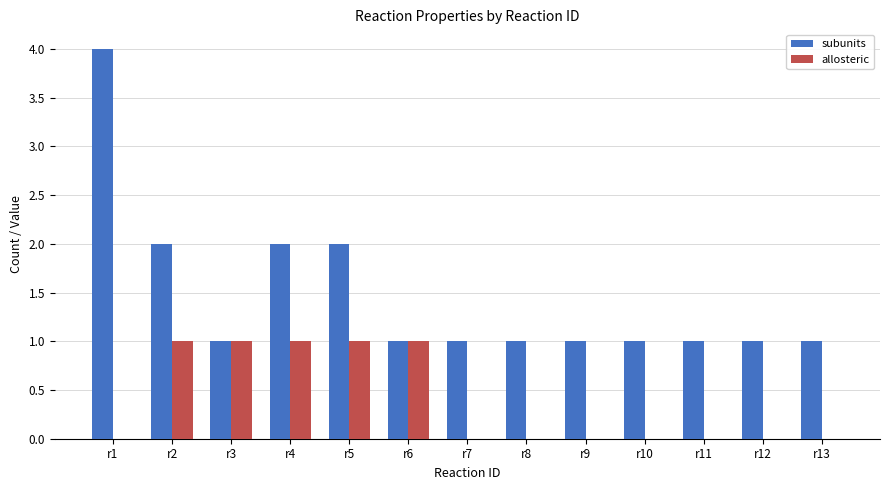

What are all the series names shown in the legend?

subunits, allosteric